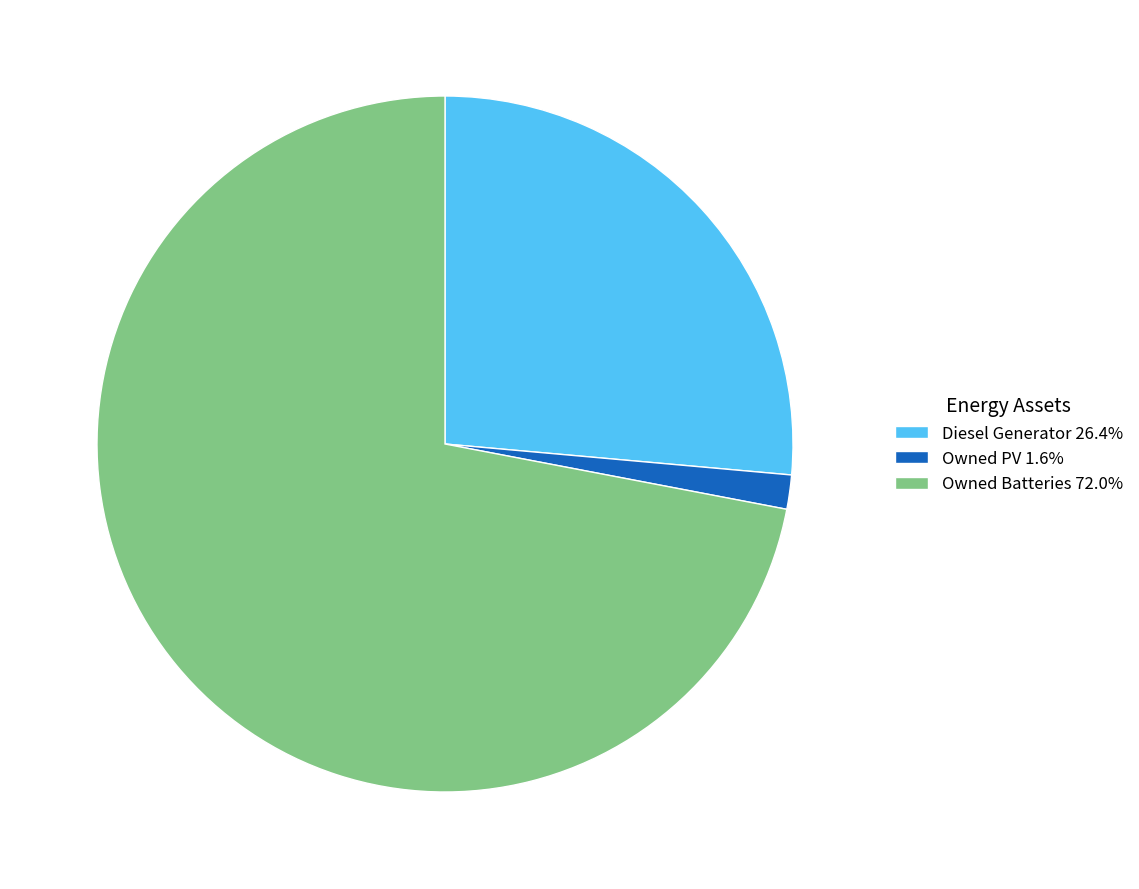

Does Owned PV 1.6% represent more than half of the total?

No